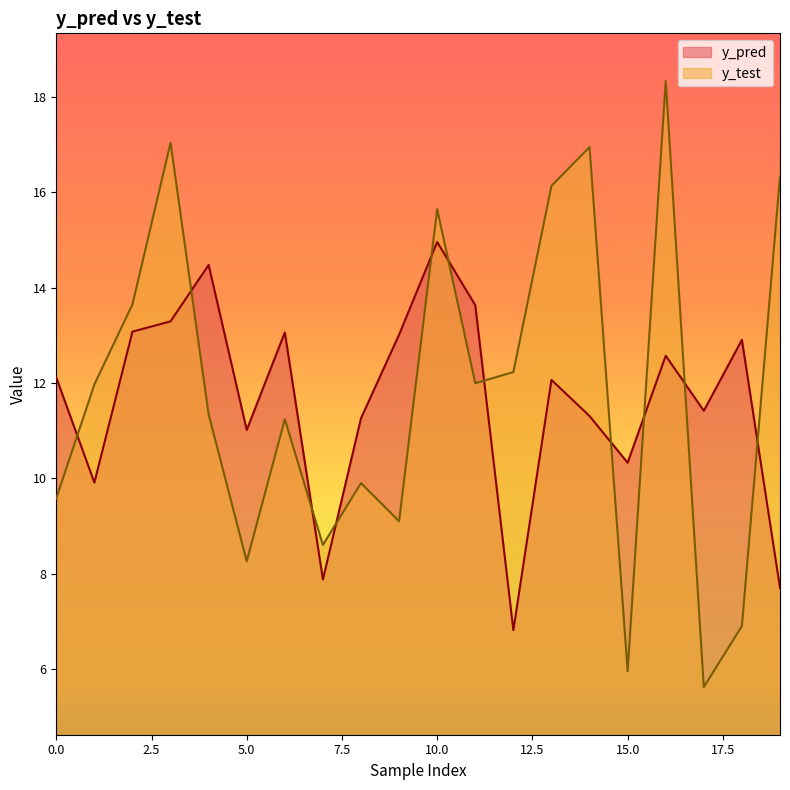

What value does the y_pred series have at 3?

13.3